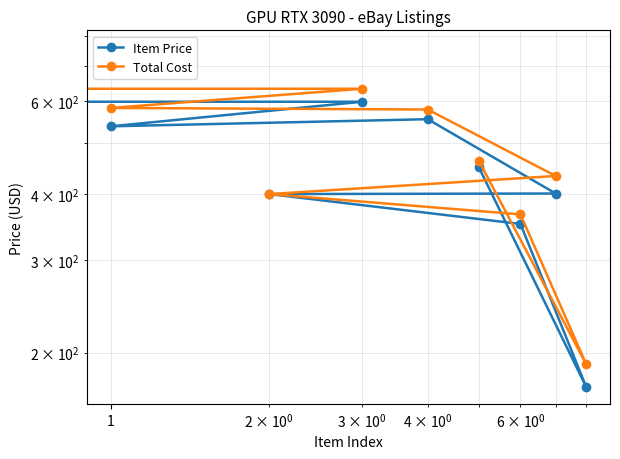

How many categories are shown in the chart?

9